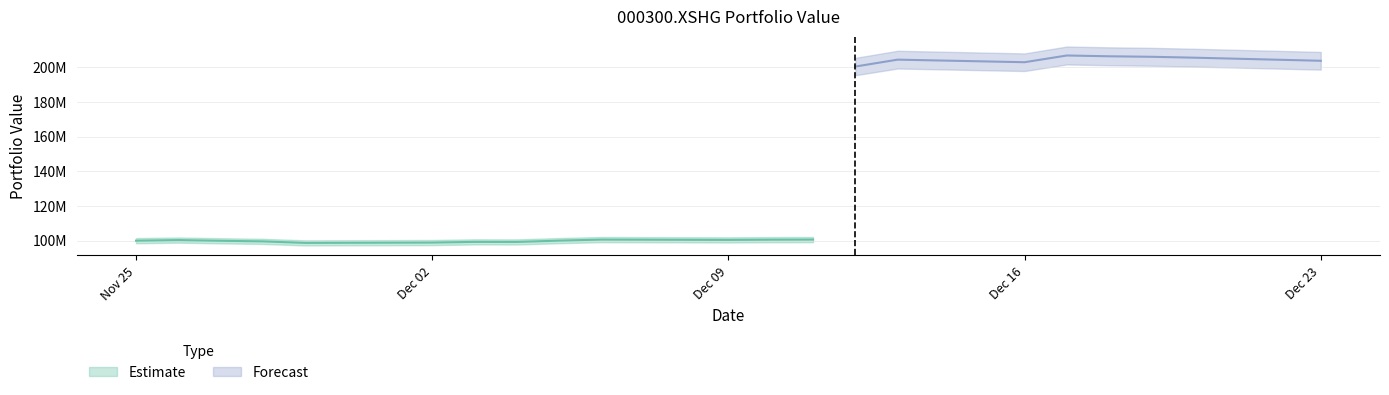

What is the label of the 21st point from the left?

2019-12-23